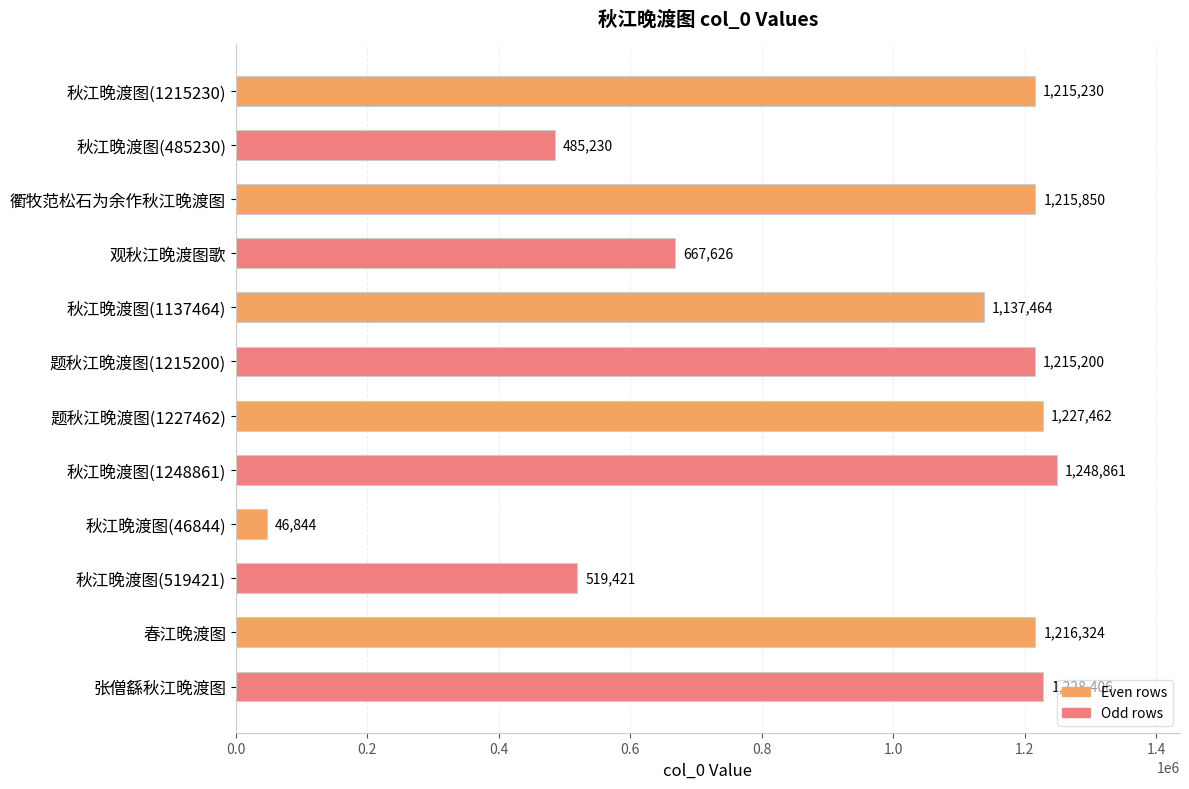

Reading top to bottom, what are all the values shown in this chart?

1215230	485230	1215850	667626	1137464	1215200	1227462	1248861	46844	519421	1216324	1228406